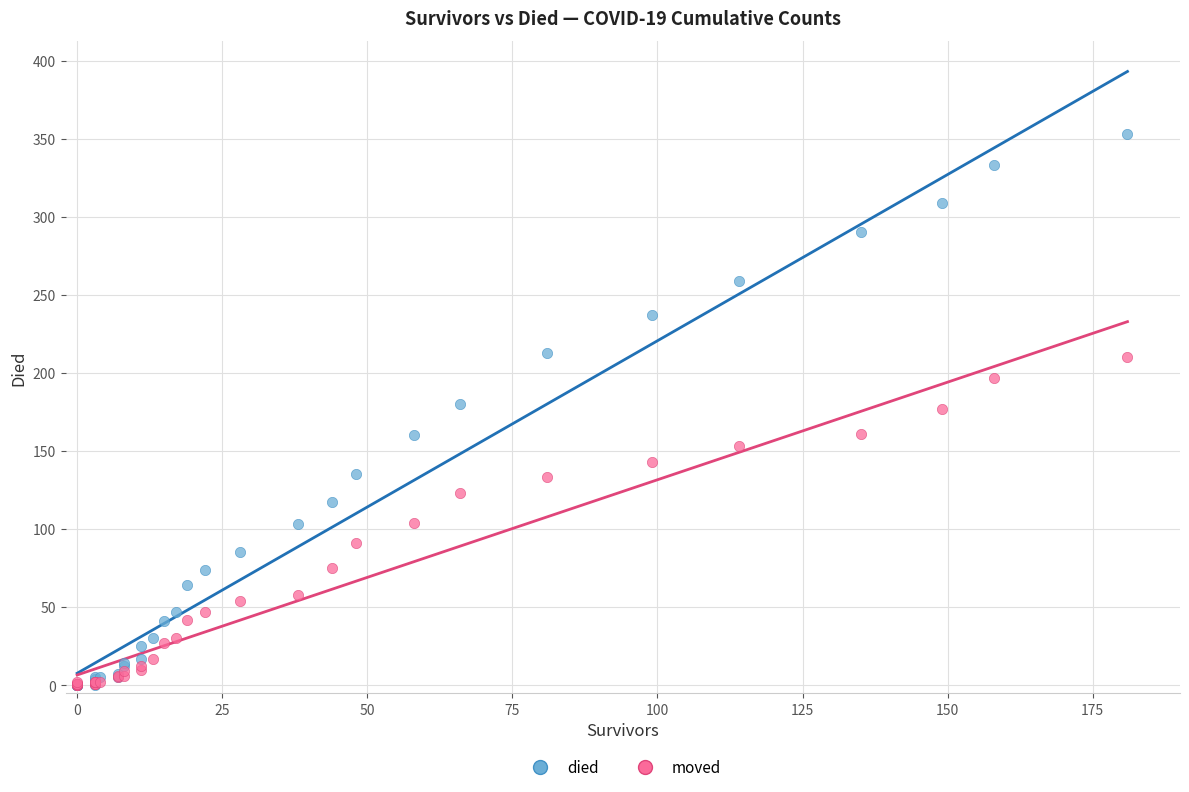

What are all the series names shown in the legend?

died, moved